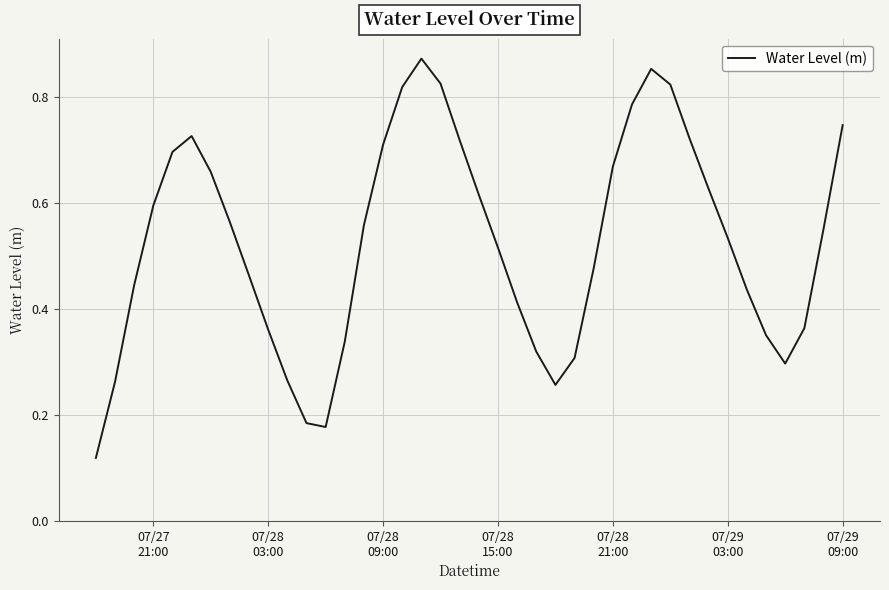

Does the chart have visible grid lines?

Yes